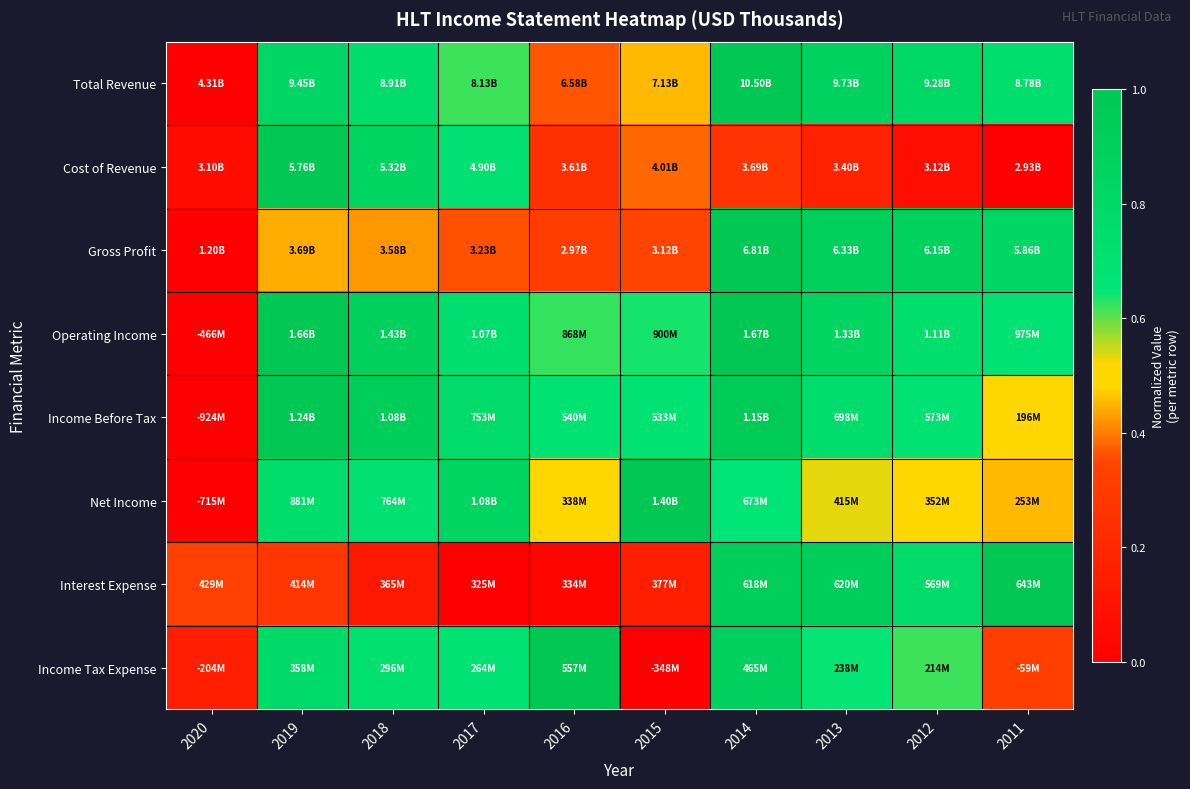

Reading right to left, list all the values displayed in this chart.

Total Revenue: 2011=0.7	2012=0.8	2013=0.9	2014=1.0	2015=0.5	2016=0.4	2017=0.6	2018=0.7	2019=0.8	2020=0.0
Cost of Revenue: 2011=0.0	2012=0.1	2013=0.2	2014=0.3	2015=0.4	2016=0.2	2017=0.7	2018=0.8	2019=1.0	2020=0.1
Gross Profit: 2011=0.8	2012=0.9	2013=0.9	2014=1.0	2015=0.3	2016=0.3	2017=0.4	2018=0.4	2019=0.4	2020=0.0
Operating Income: 2011=0.7	2012=0.7	2013=0.8	2014=1.0	2015=0.6	2016=0.6	2017=0.7	2018=0.9	2019=1.0	2020=0.0
Income Before Tax: 2011=0.5	2012=0.7	2013=0.7	2014=1.0	2015=0.7	2016=0.7	2017=0.8	2018=0.9	2019=1.0	2020=0.0
Net Income: 2011=0.5	2012=0.5	2013=0.5	2014=0.7	2015=1.0	2016=0.5	2017=0.8	2018=0.7	2019=0.8	2020=0.0
Interest Expense: 2011=1.0	2012=0.8	2013=0.9	2014=0.9	2015=0.2	2016=0.0	2017=0.0	2018=0.1	2019=0.3	2020=0.3
Income Tax Expense: 2011=0.3	2012=0.6	2013=0.6	2014=0.9	2015=0.0	2016=1.0	2017=0.7	2018=0.7	2019=0.8	2020=0.2